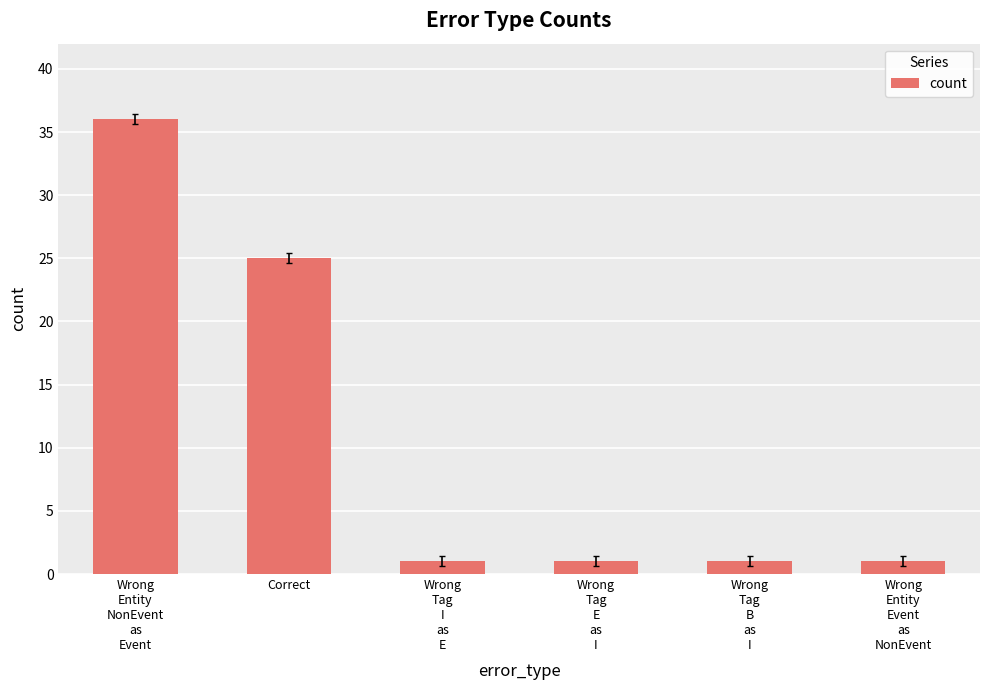

Which has a higher value, Wrong
Entity
NonEvent
as
Event or Wrong
Tag
I
as
E?

Wrong
Entity
NonEvent
as
Event